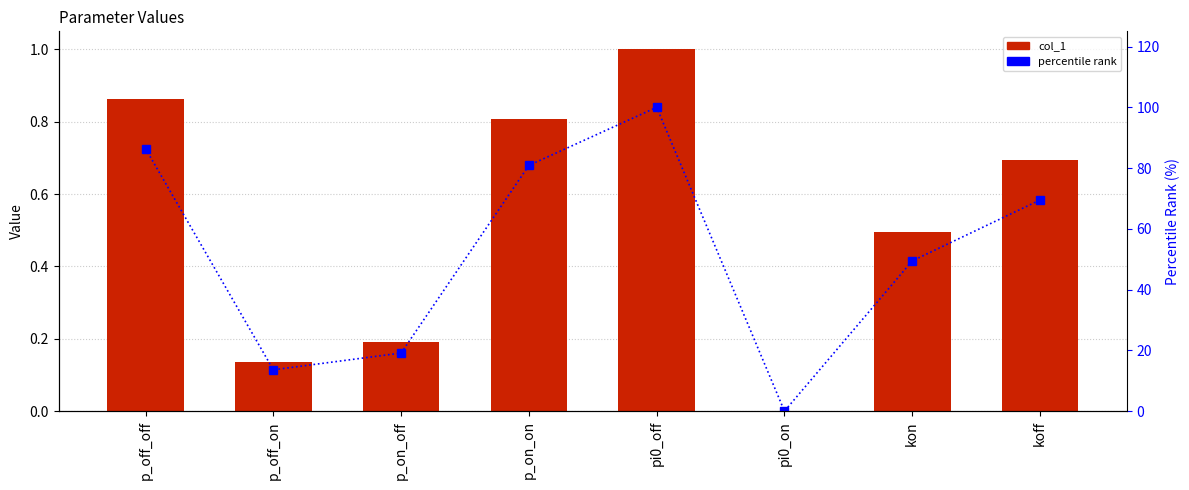

How many categories are shown in the chart?

8